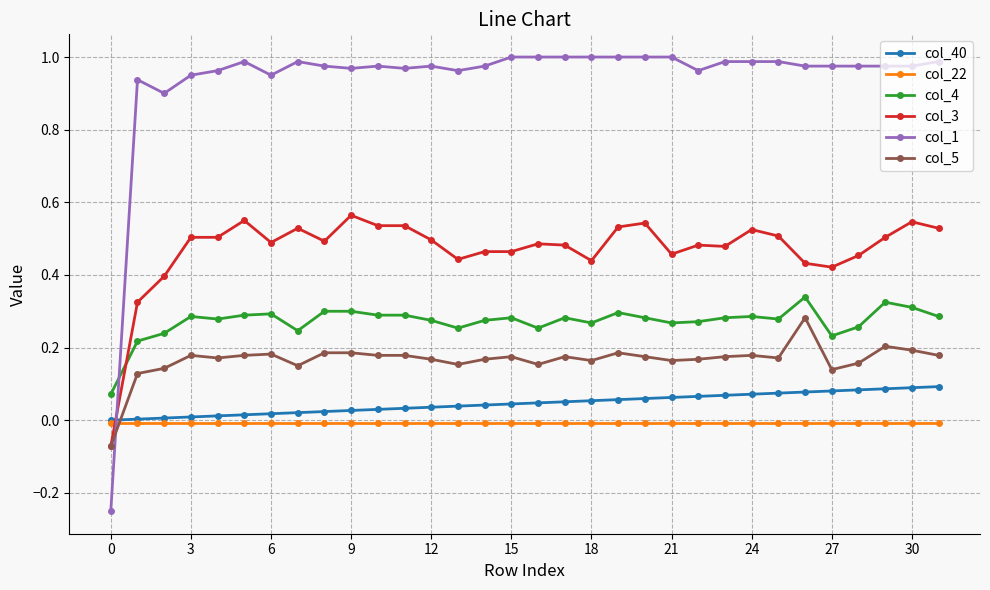

True or false: col_1 has more than 1 points higher than both neighbors.

True